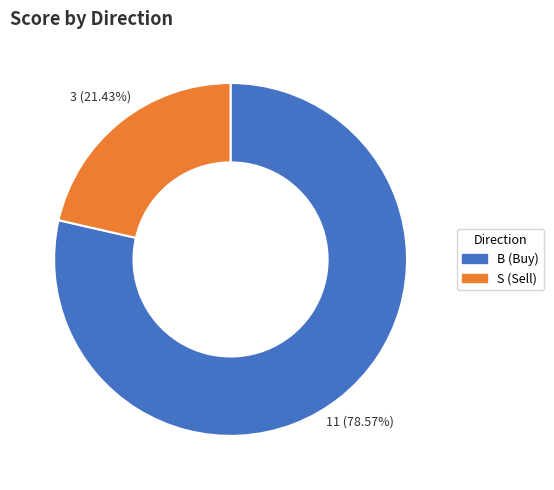

Combined, what portion of the pie is B and S?

100.0%